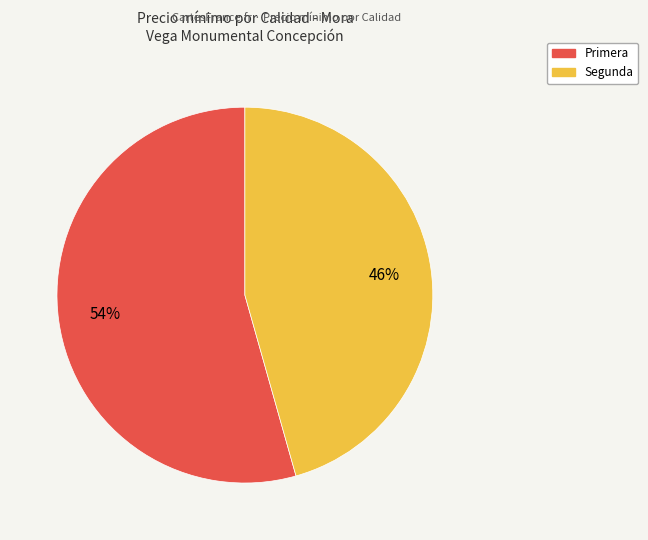

Count the number of slices in the pie.

2